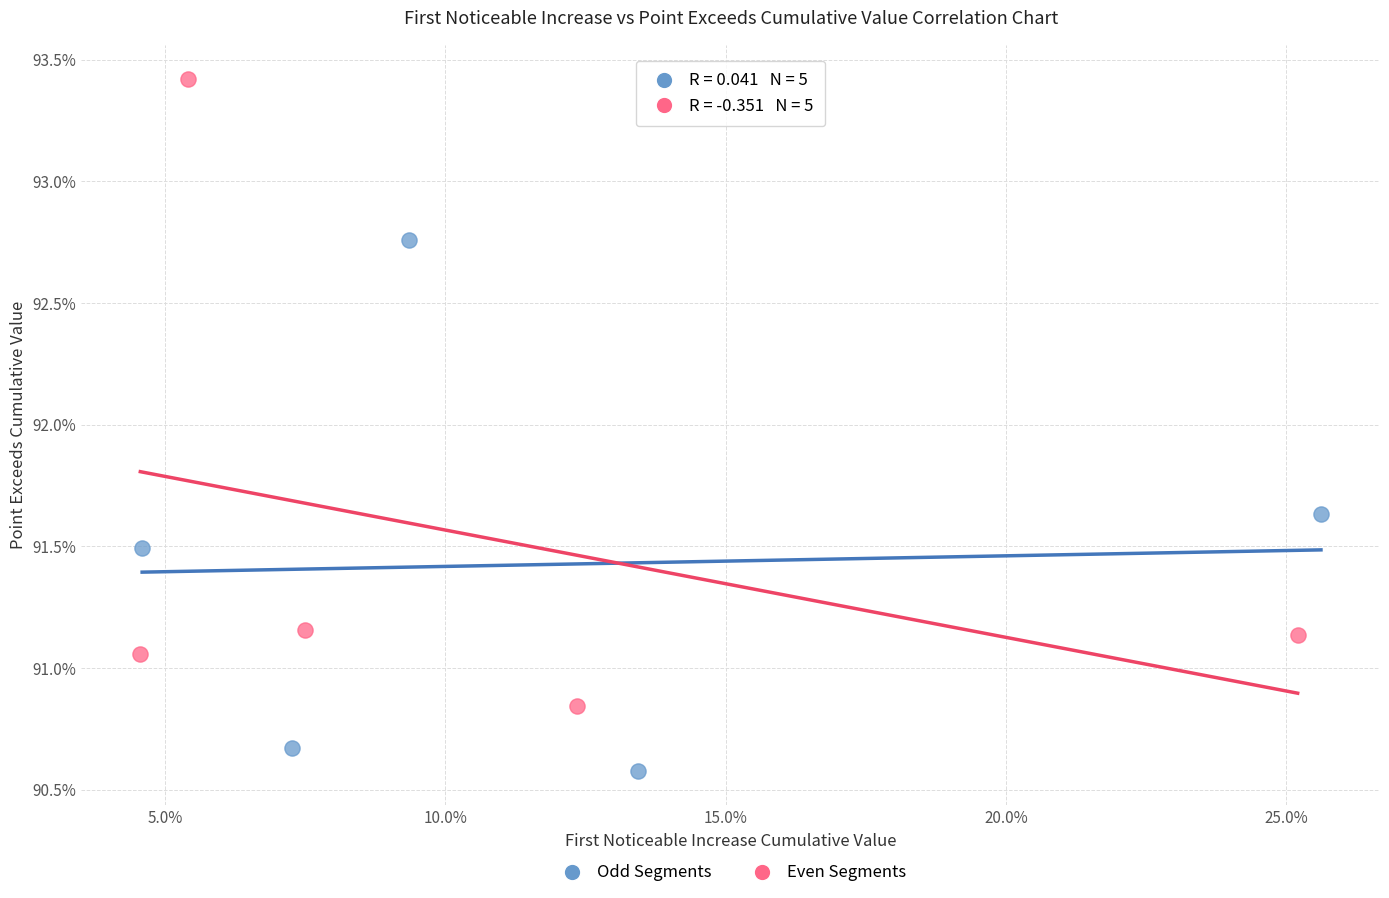

Which series has the largest Y range (max minus min)?

Even Segments